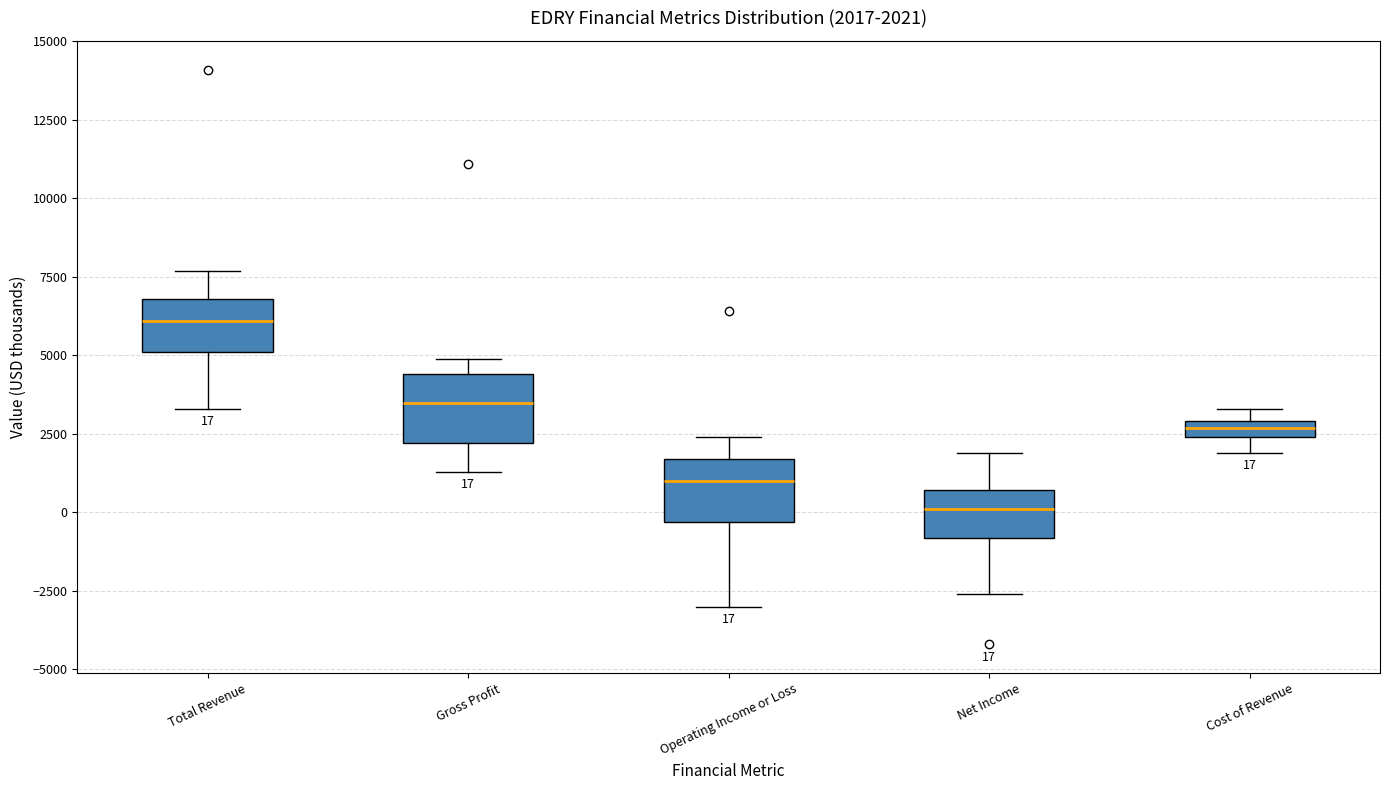

Which box's median line is the highest?

Total Revenue